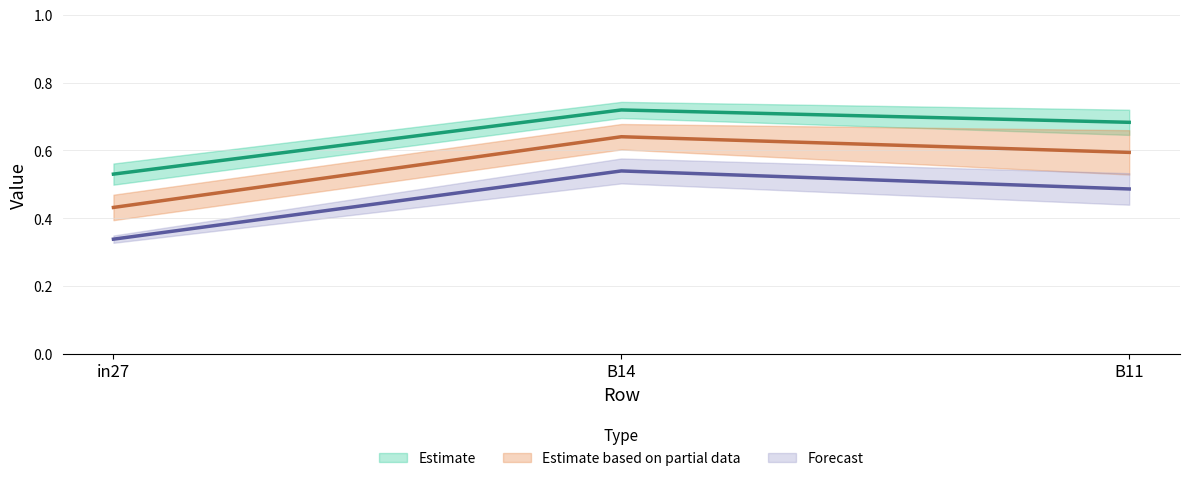

Which category has the lowest value in the job199_scenario2_355 series?

in27